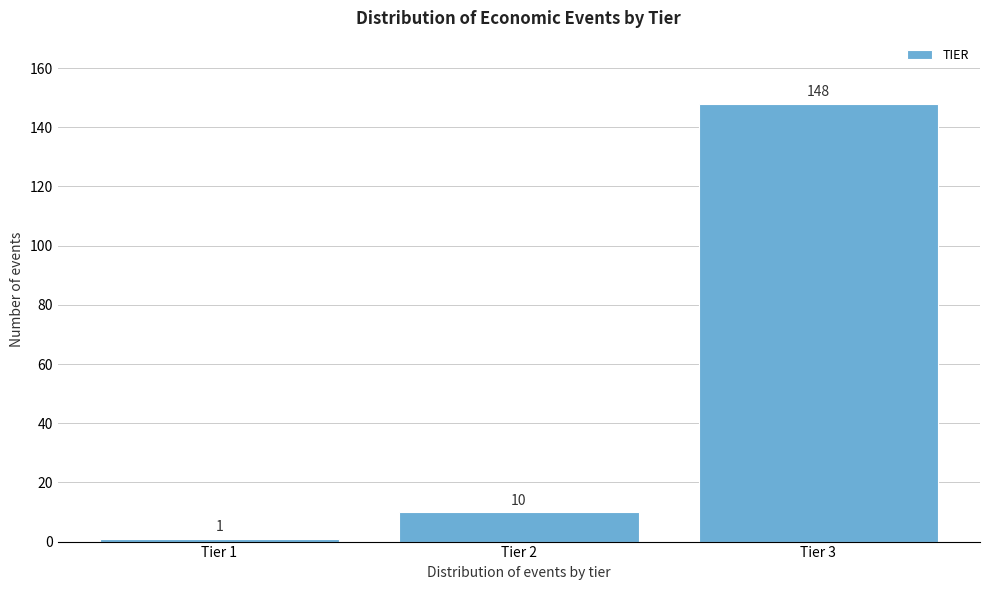

Reading left to right, what are all the values shown in this chart?

Tier 1=1	Tier 2=10	Tier 3=148